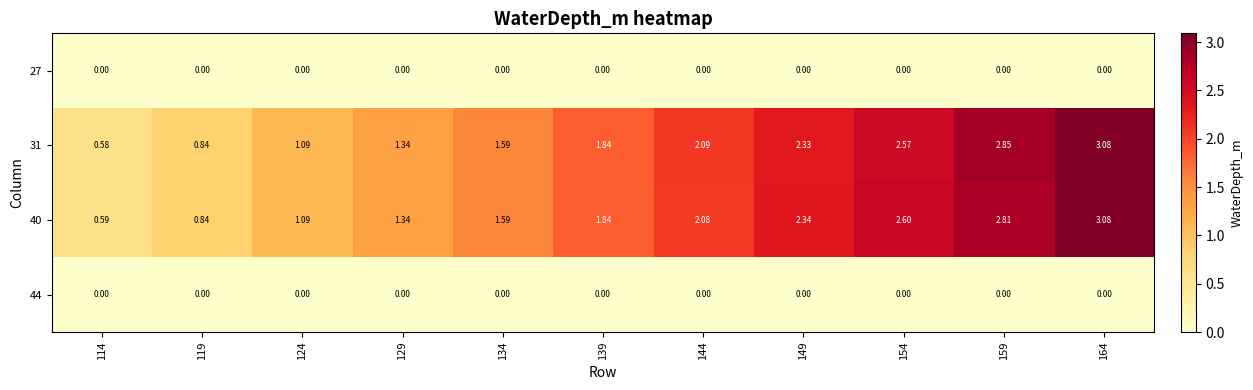

Is the value of 27 at 154 greater than the value of 40 at 129?

No